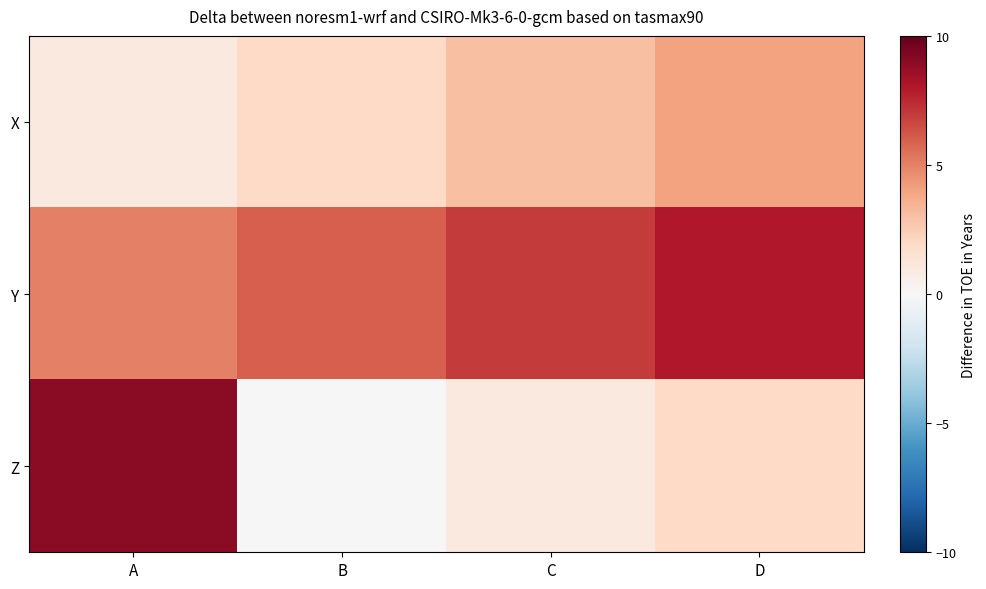

Between A and D, which series saw the biggest shift?

Z